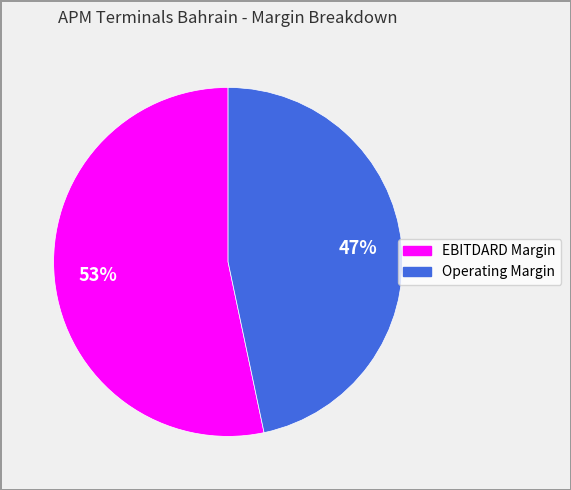

The Operating Margin slice represents 41% of the pie. True or false?

False